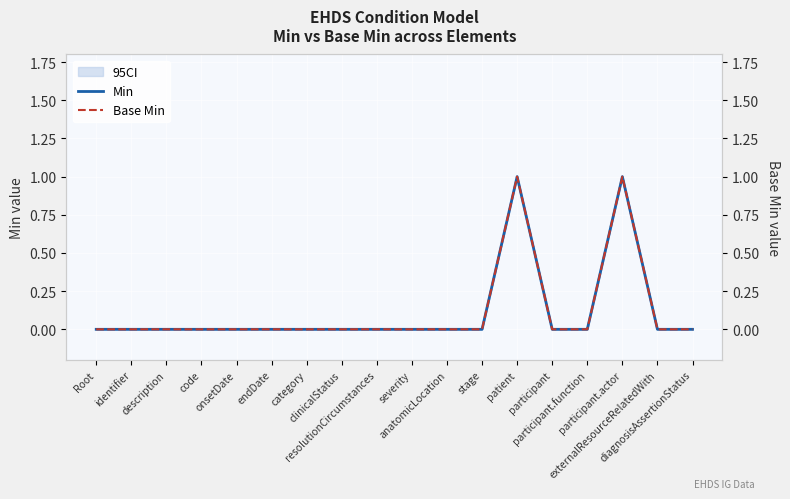

List the series in order of their peak value, lowest first.

Min, Base Min